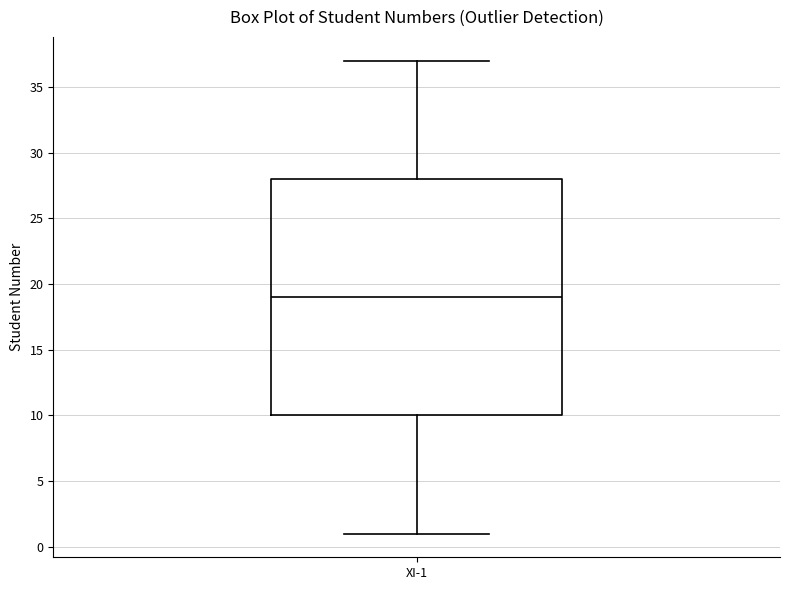

Transcribe this box plot: give where the median line is, the range the box spans, and where the two whiskers end, as read against the y-axis. The values are not printed on the chart, so give them approximately, as read against the axis.

median 19, box 10 to 28, whiskers 1 to 37